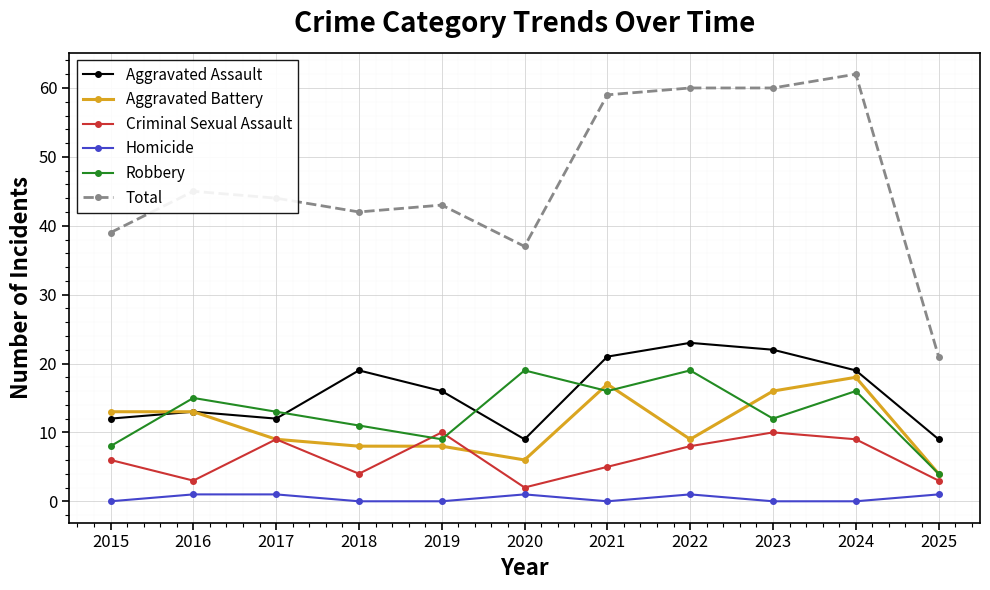

Which series changed the most between 2016 and 2020?

Total